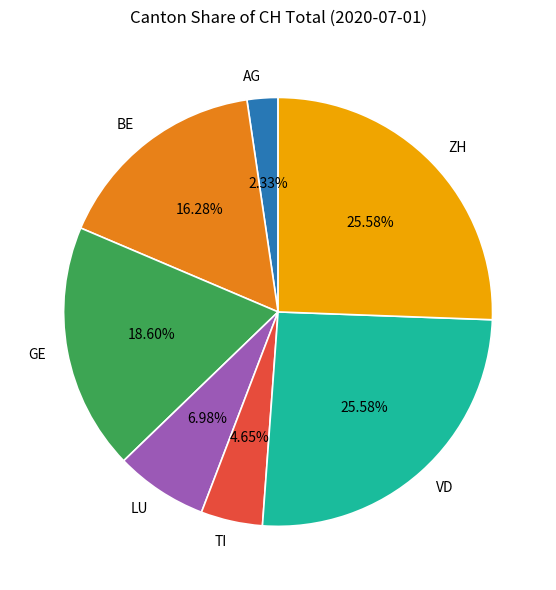

How much of the chart is everything except VD?

74.4%